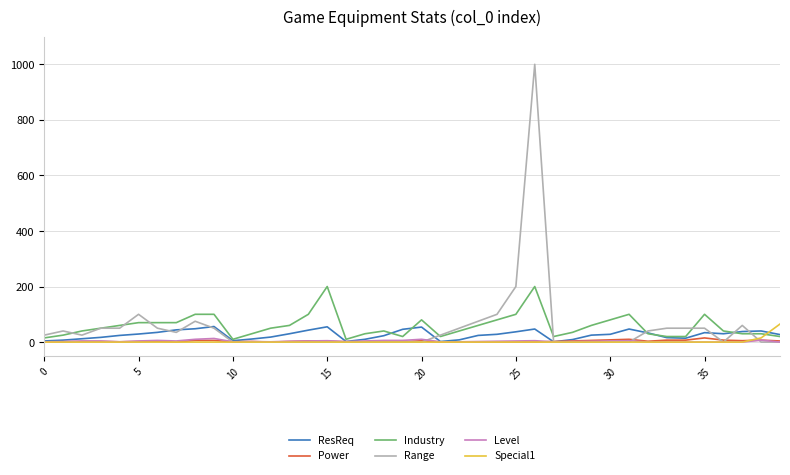

How many lines are shown in the chart?

6